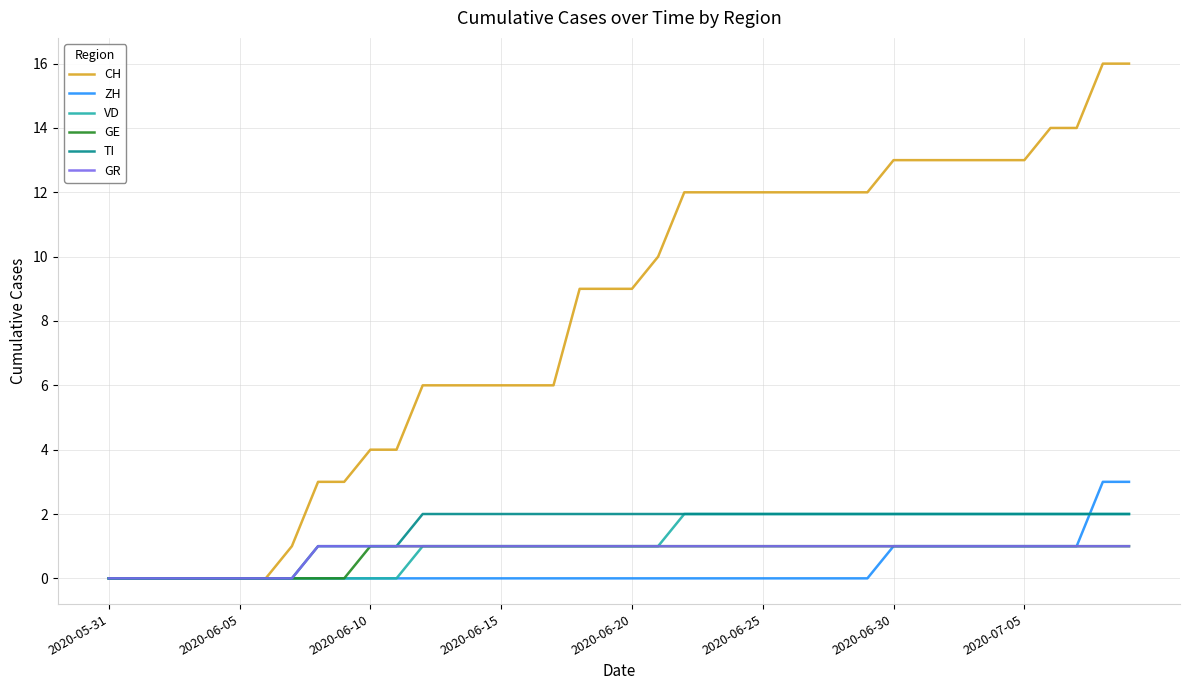

What is the difference between the maximum and minimum values in the VD series?

2